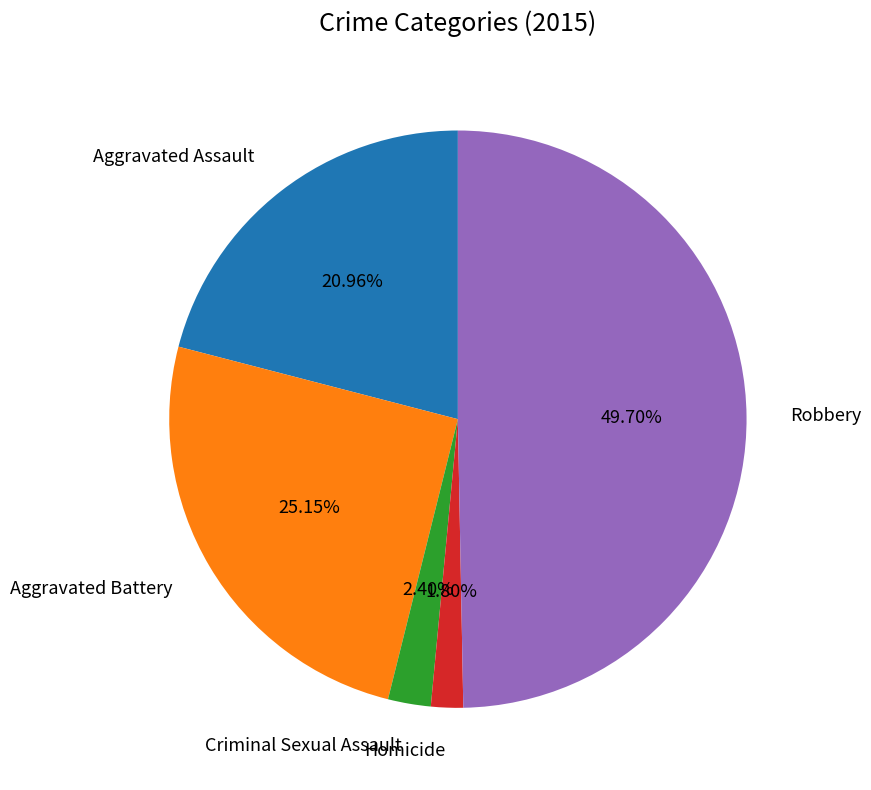

The Aggravated Battery slice represents 32% of the pie. True or false?

False